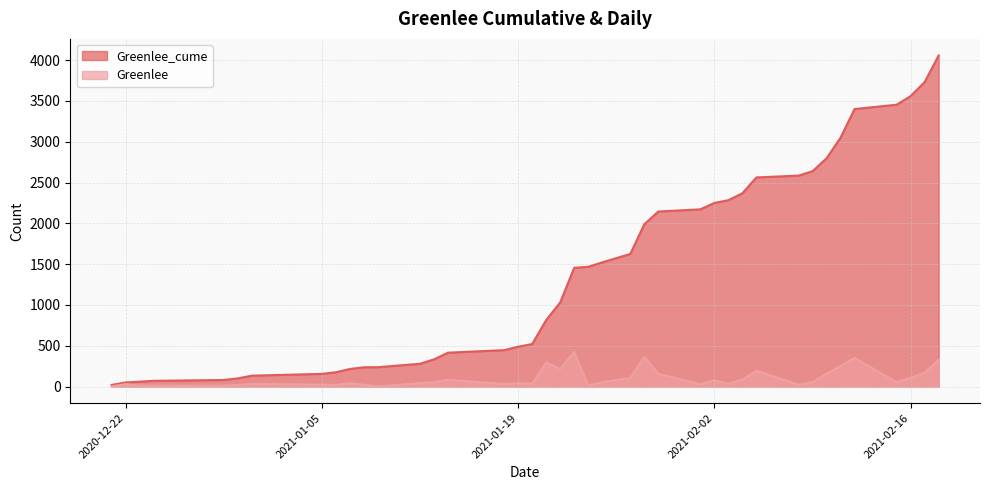

Which category has the highest value across all series?

2021-02-18